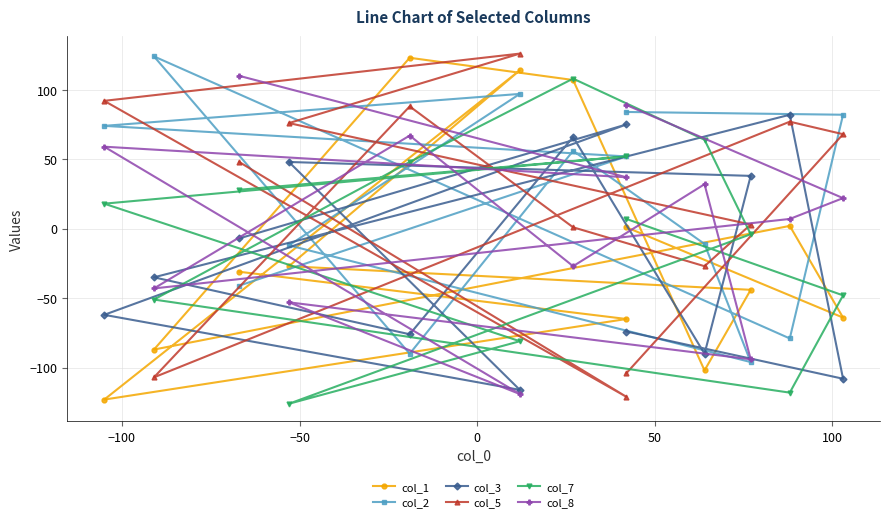

List the series in order of their peak value, highest first.

col_5, col_2, col_1, col_8, col_7, col_3